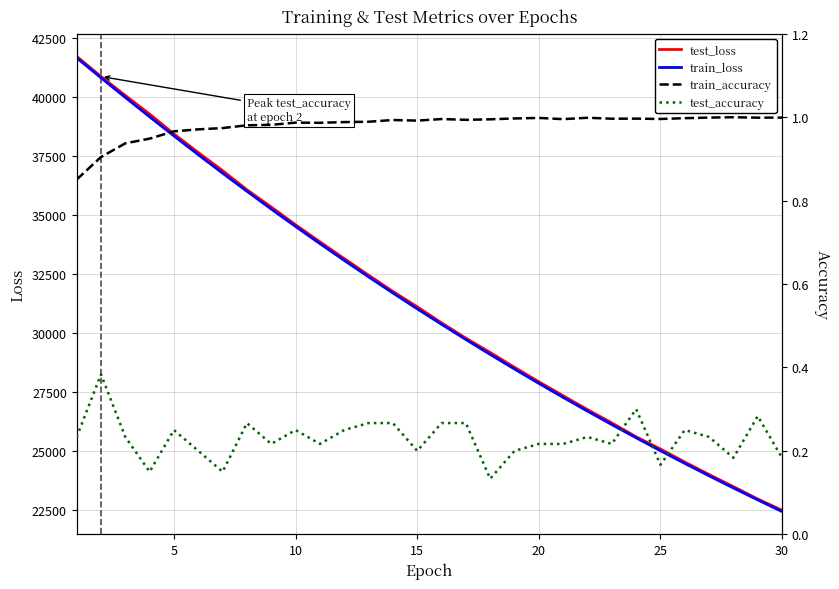

Which series has the widest spread of values?

test_loss